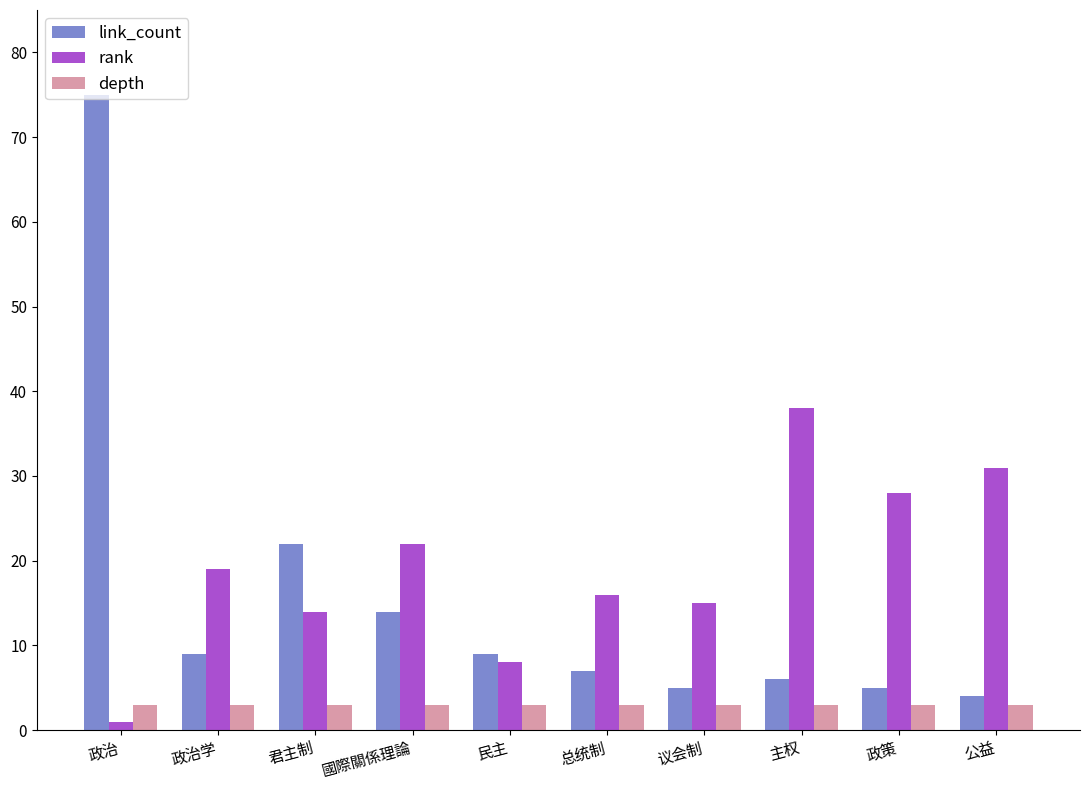

Between 政治 and 政策, which series saw the biggest shift?

link_count